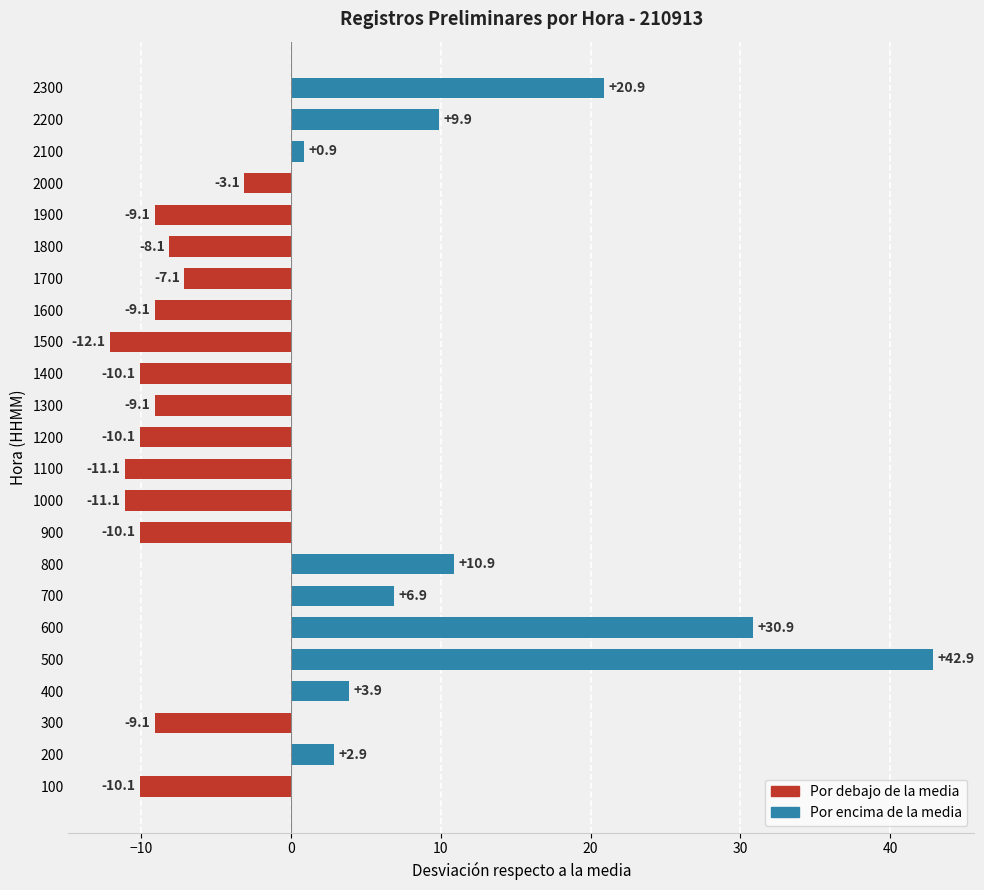

The chart shows a value of 16.4 at 800. True or false?

False